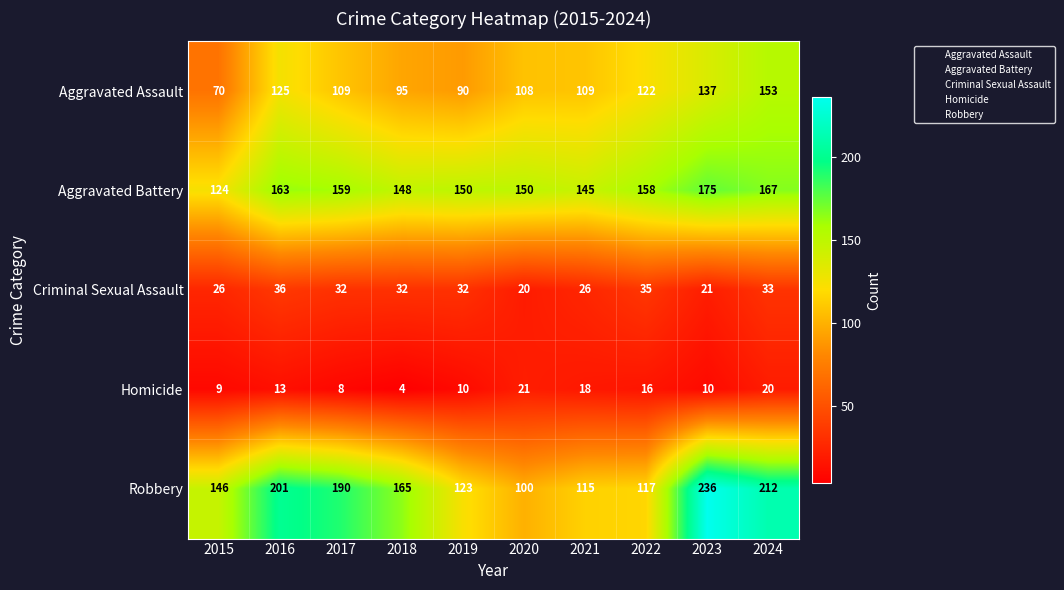

The Homicide series shows 18 at 2021. True or false?

True